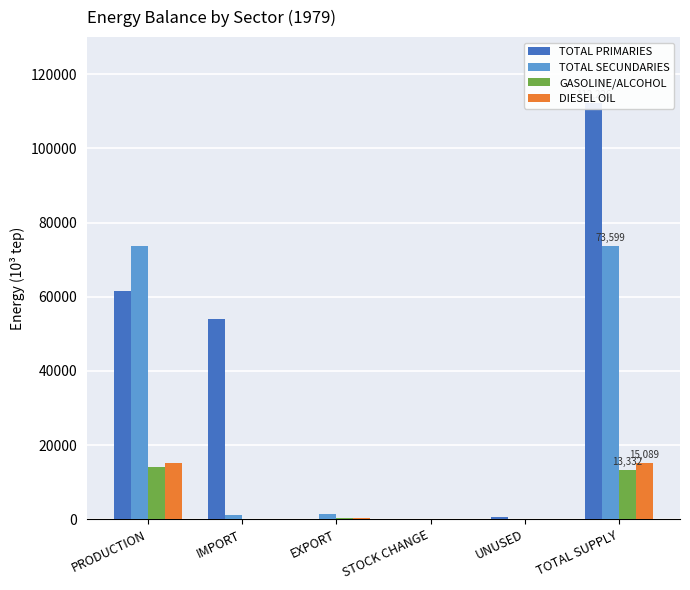

Which has a higher value, EXPORT or IMPORT?

IMPORT